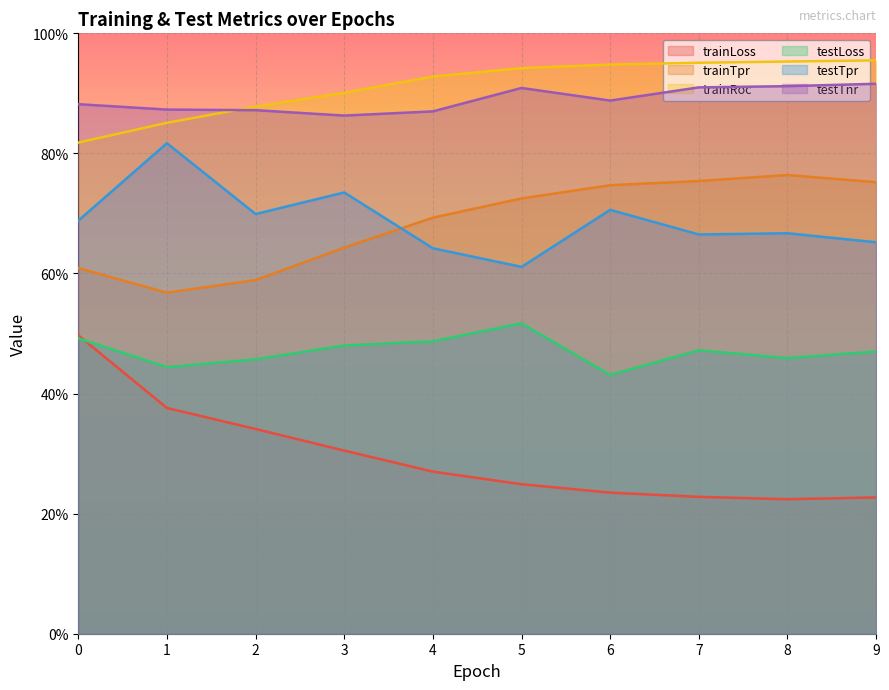

How many distinct data groups are displayed?

6